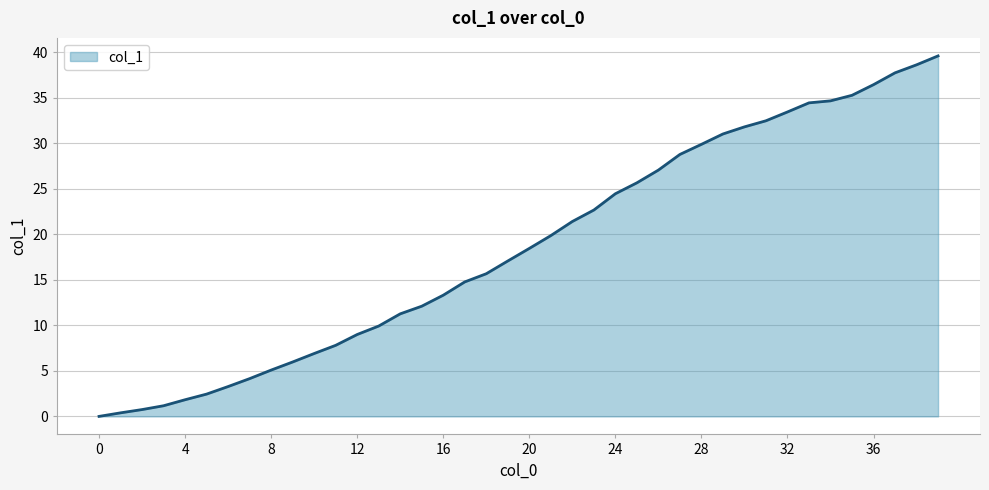

What is the maximum value shown in the chart?

39.6